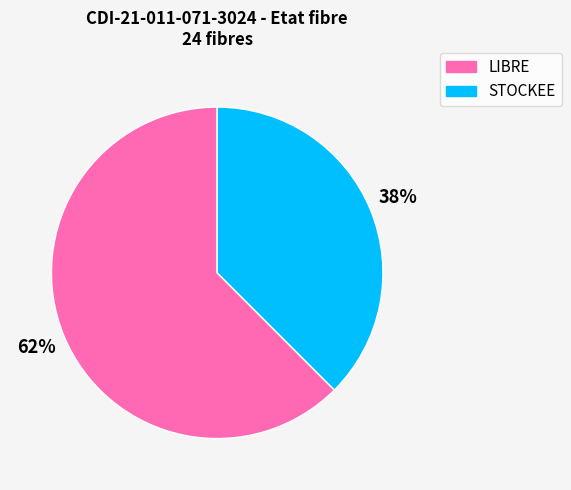

How many slices are in this pie chart?

2